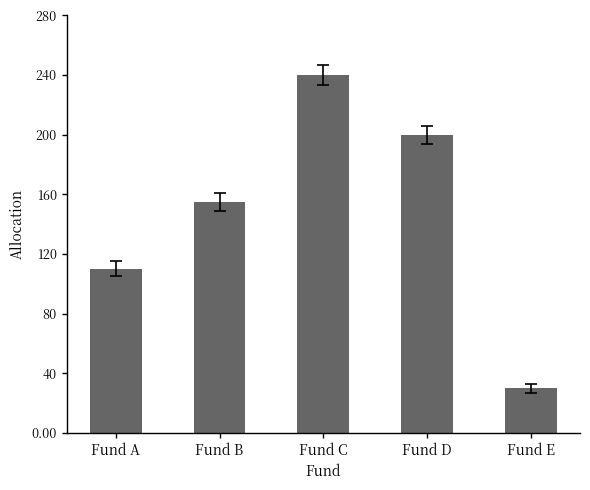

Which has a higher value, Fund A or Fund D?

Fund D